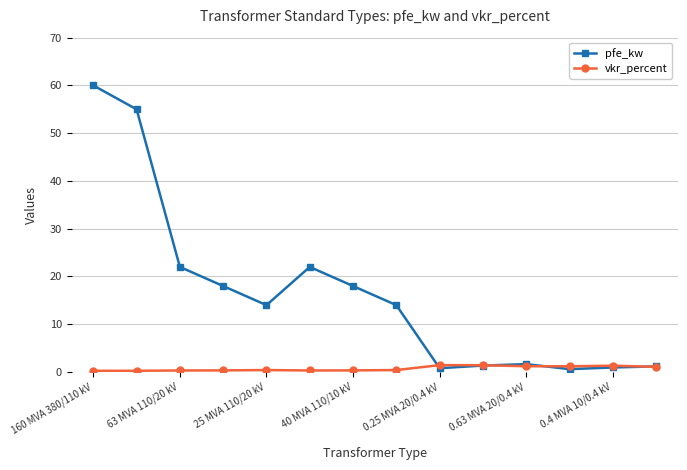

Which series has the largest total across all categories?

pfe_kw